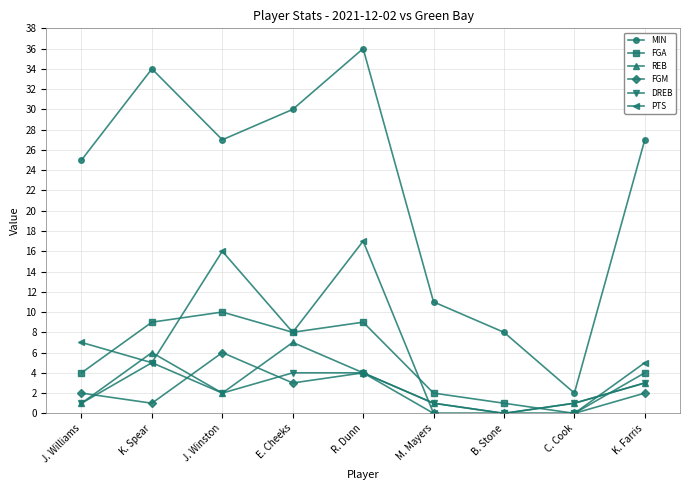

True or false: MIN has more than 0 points higher than both neighbors.

True